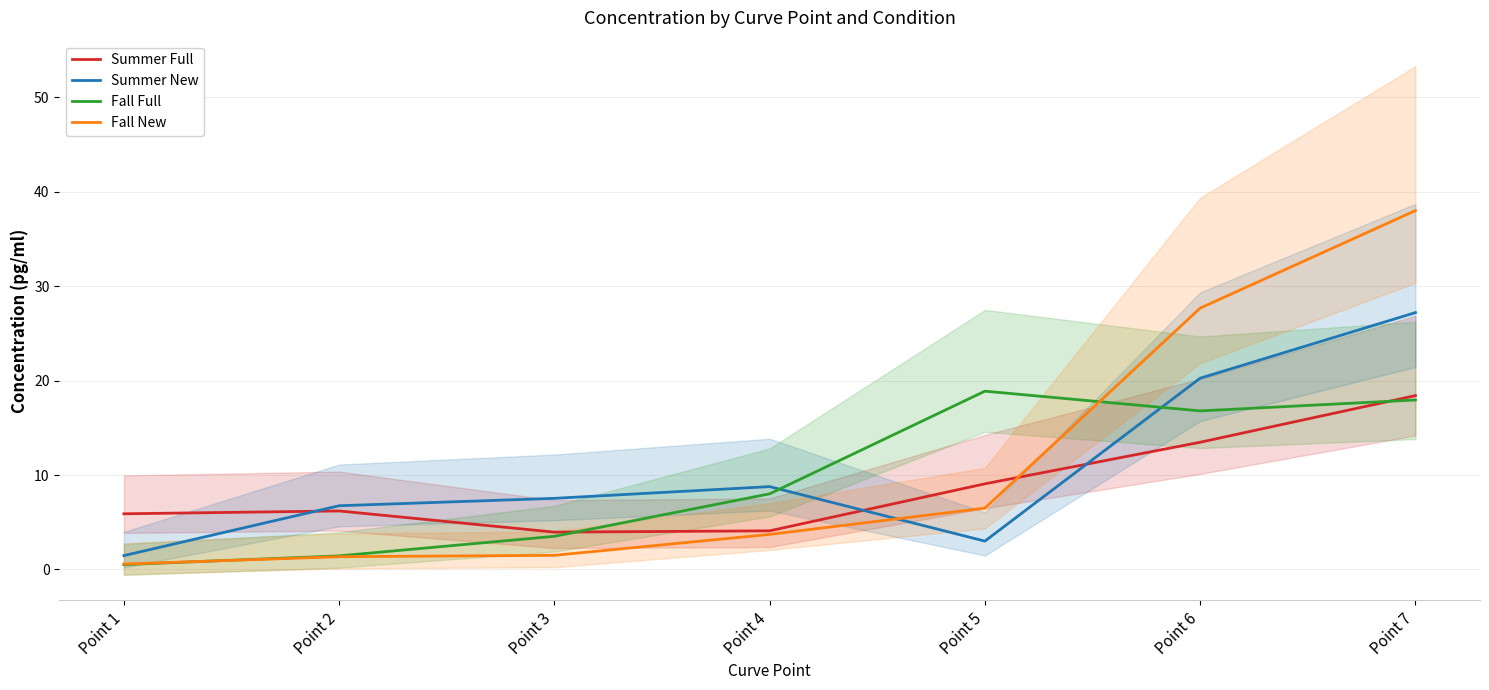

What value does the Fall New series have at Point 7?

38.0